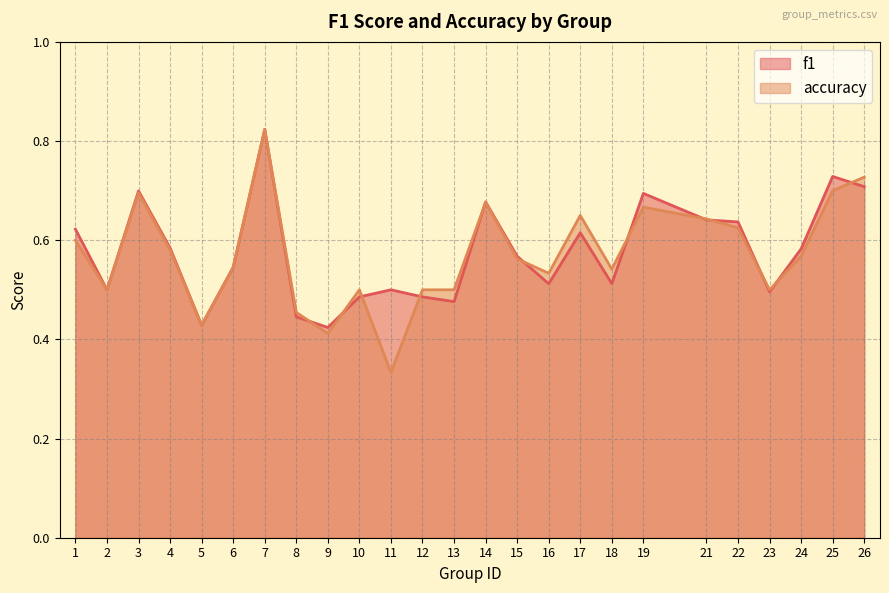

What is the difference between the maximum and minimum values in the accuracy series?

0.5